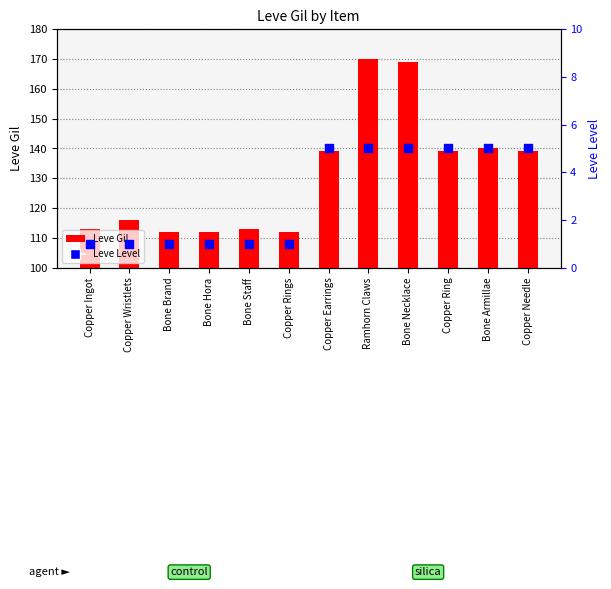

Which series reaches the maximum Y coordinate?

Leve Gil